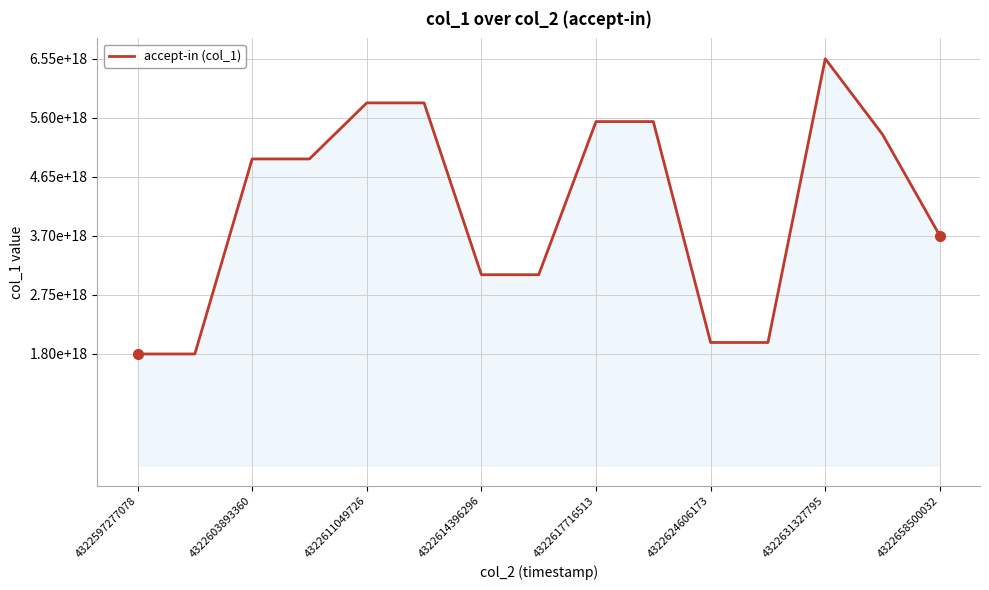

Does the chart display data point markers on the line(s)?

No